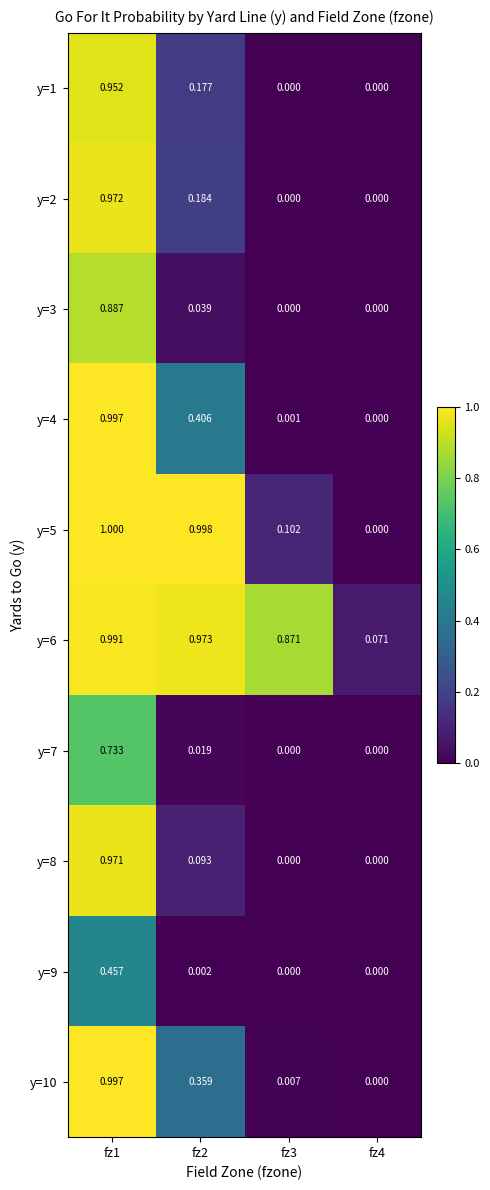

What is the spread (max minus min) of values at fz2?

1.0